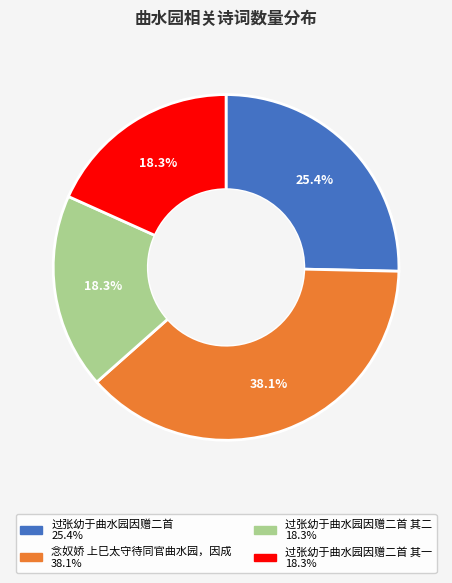

Is there any slice that represents more than half of the pie?

No